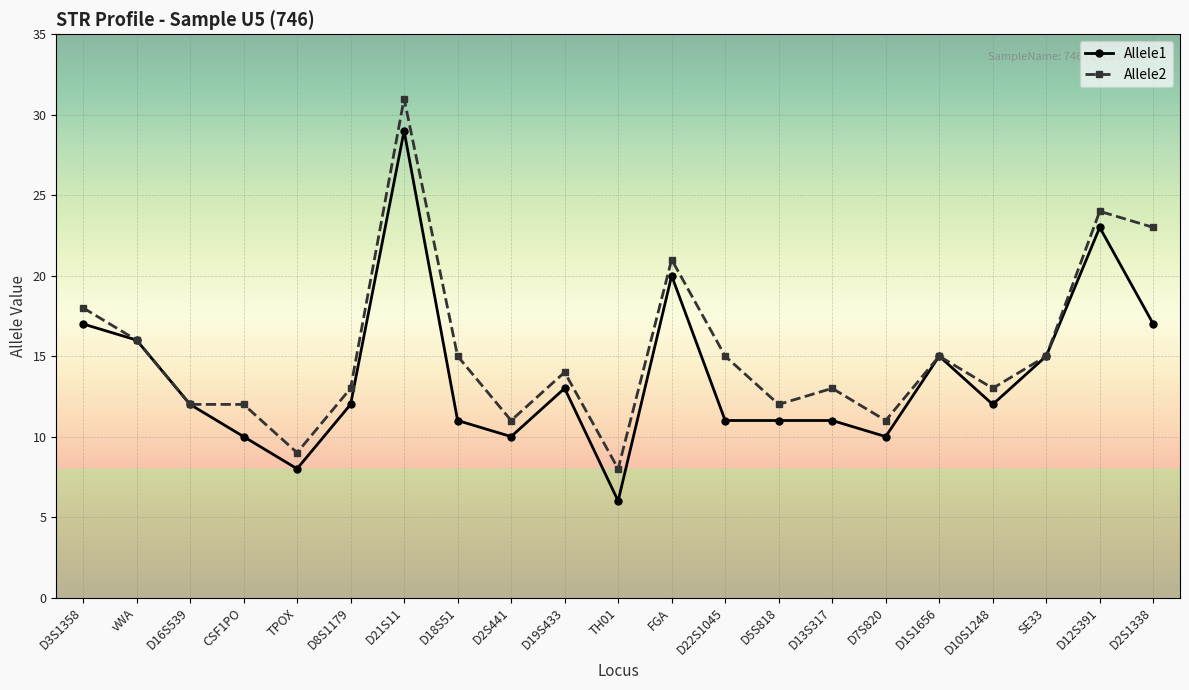

Is the value of Allele1 at SE33 greater than the value of Allele2 at D2S441?

Yes